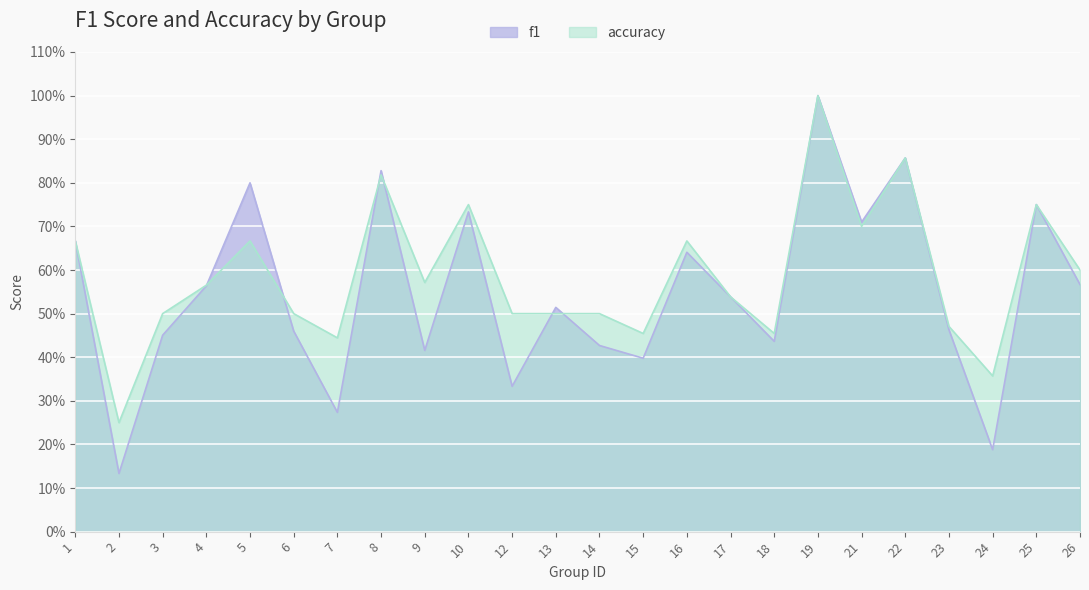

Rank the categories by f1 value from lowest to highest.

2, 24, 7, 12, 15, 9, 14, 18, 3, 6, 23, 13, 17, 4, 26, 16, 1, 21, 10, 25, 5, 8, 22, 19